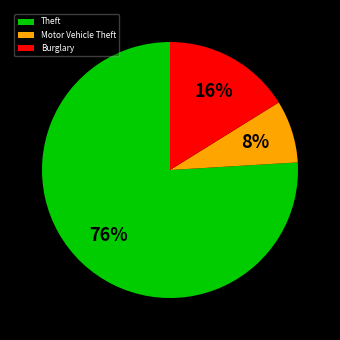

Do Burglary and Theft together represent more than half of the pie?

Yes